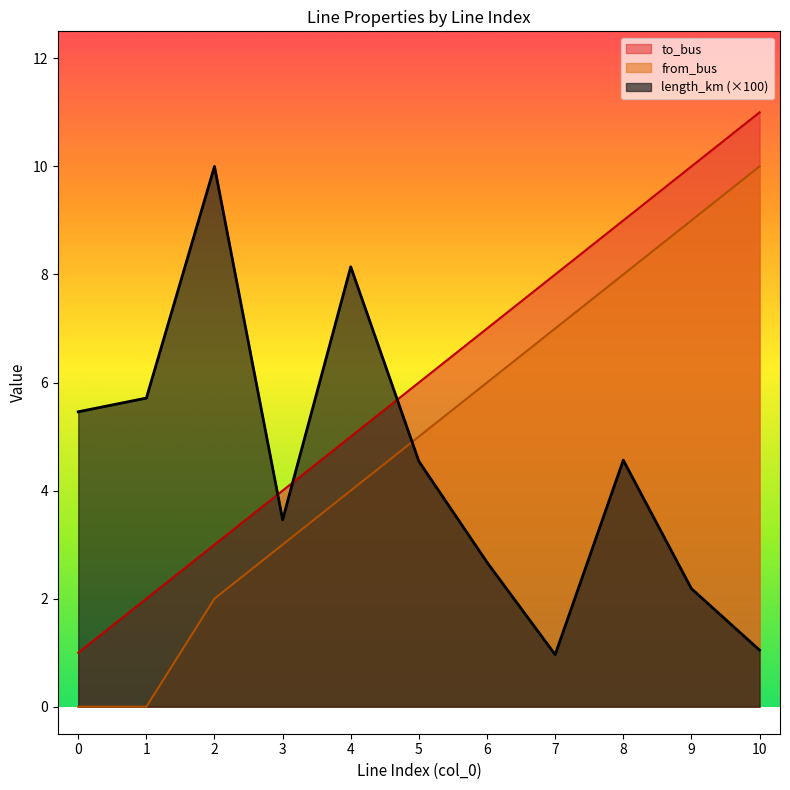

Rank the series by their maximum value, from highest to lowest.

to_bus, length_km, from_bus